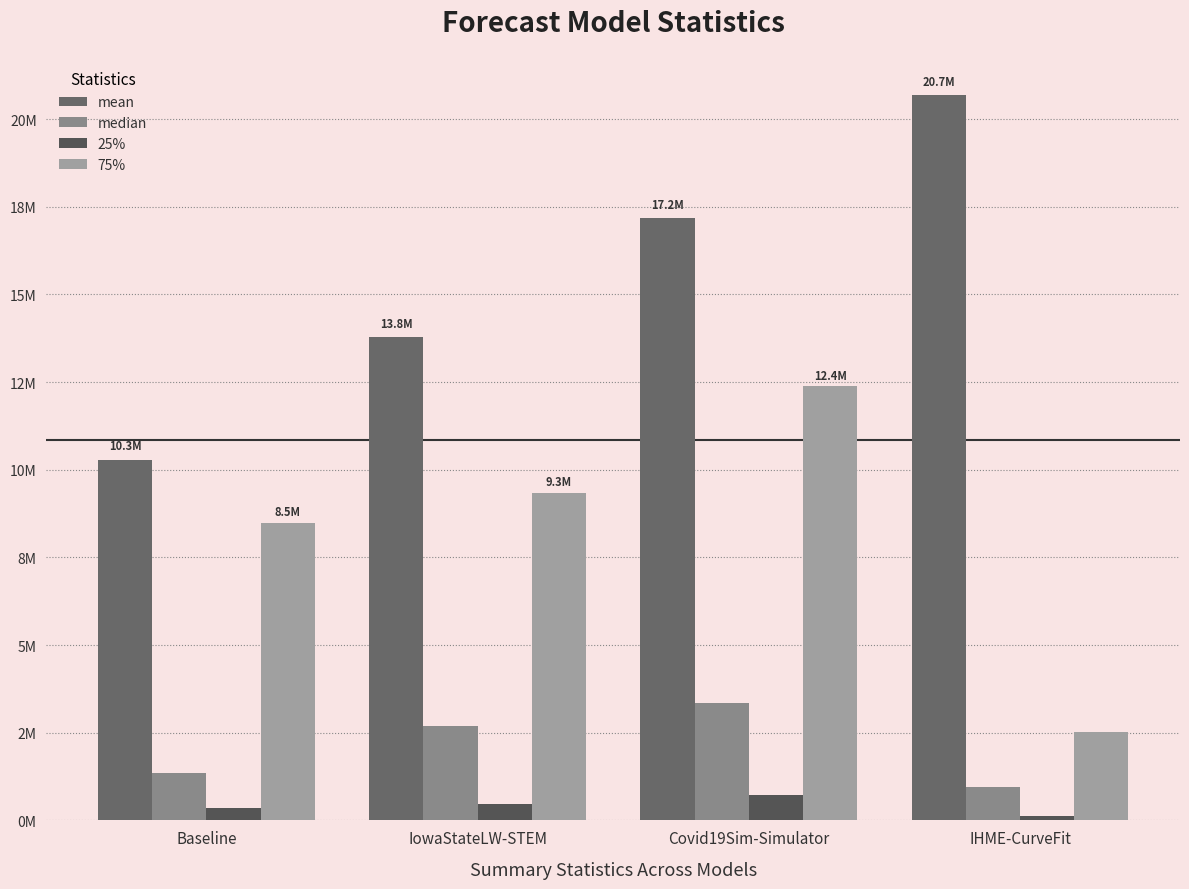

Reading left to right, extract all data points from this chart.

mean: 10286989.7	13772896.6	17166353.6	20683752.0
median: 1357225.0	2683044.0	3333808.9	938320.1
25%: 344321.3	458714.5	715542.9	114514.2
75%: 8486556.8	9345349.0	12387588.1	2526326.1